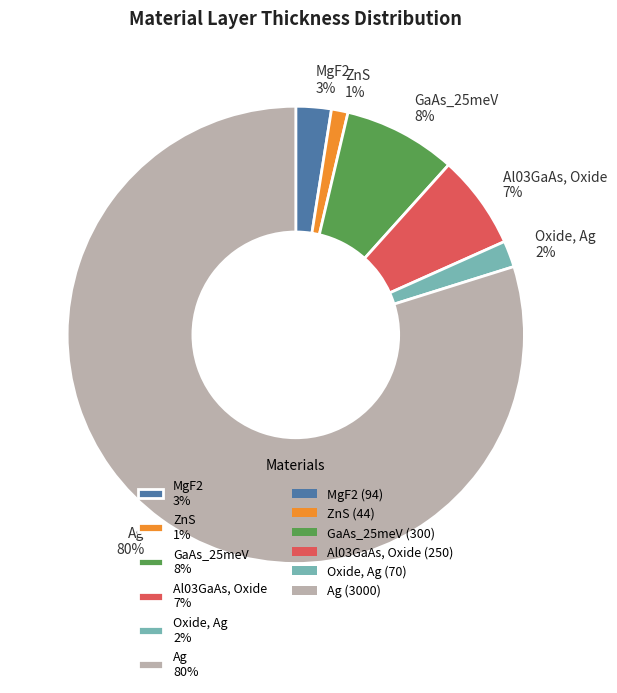

Is it true that Ag is 80% of the pie?

True